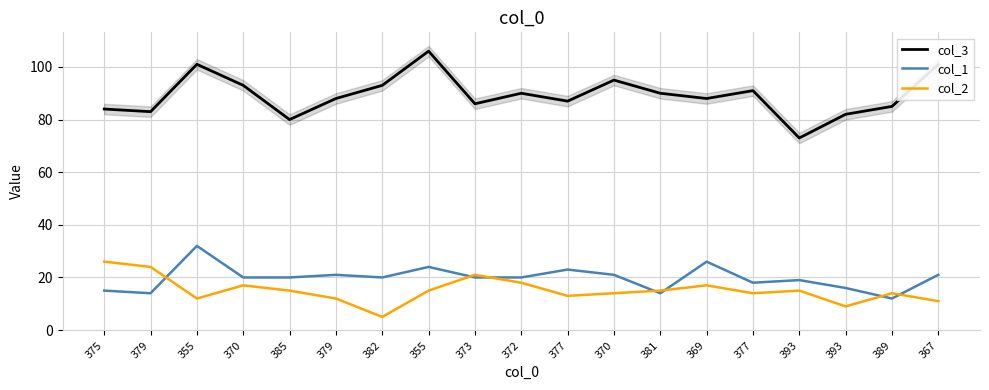

At which label does col_1 reach its minimum?

389